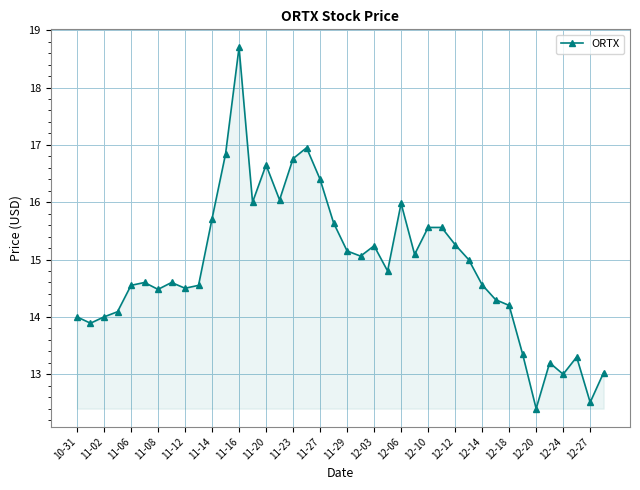

What is the difference between the second highest and minimum values?

4.6